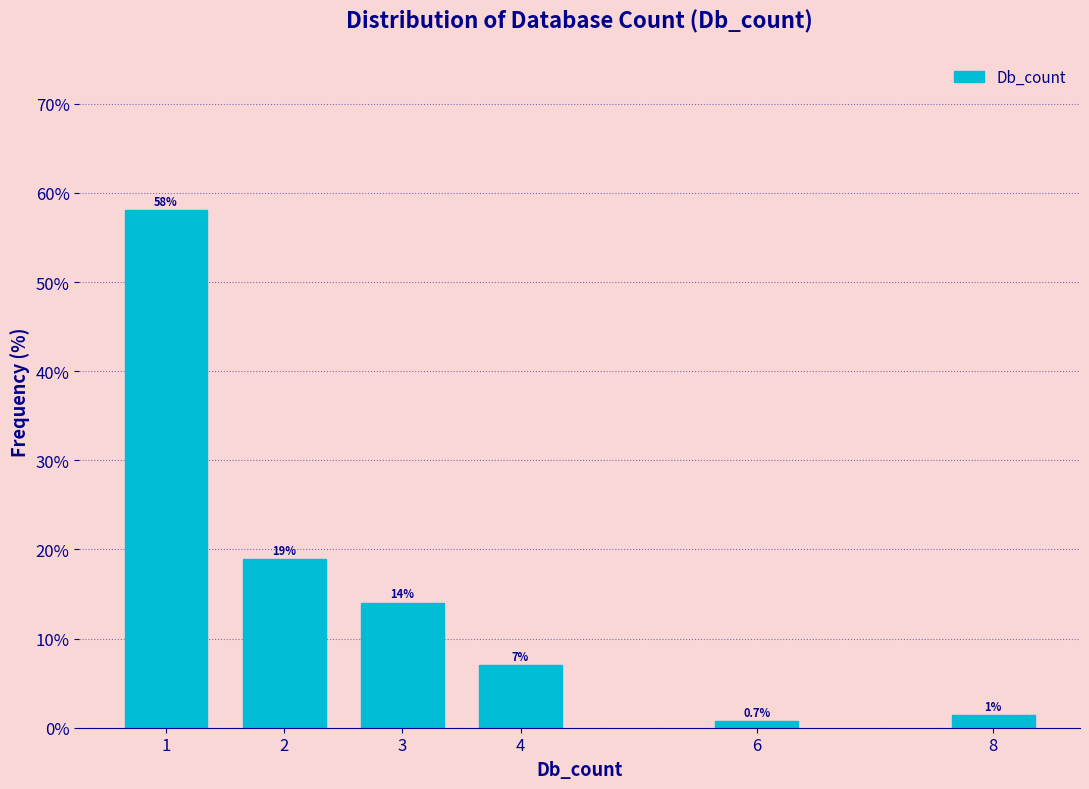

Reading right to left, list all the values displayed in this chart.

8=1.4	6=0.7	4=7.0	3=14.0	2=18.9	1=58.0